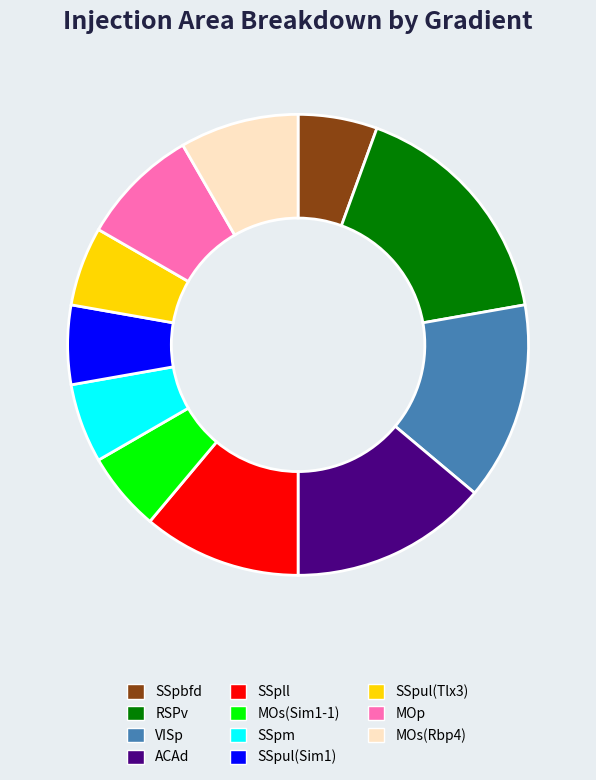

Which slice is the largest?

RSPv